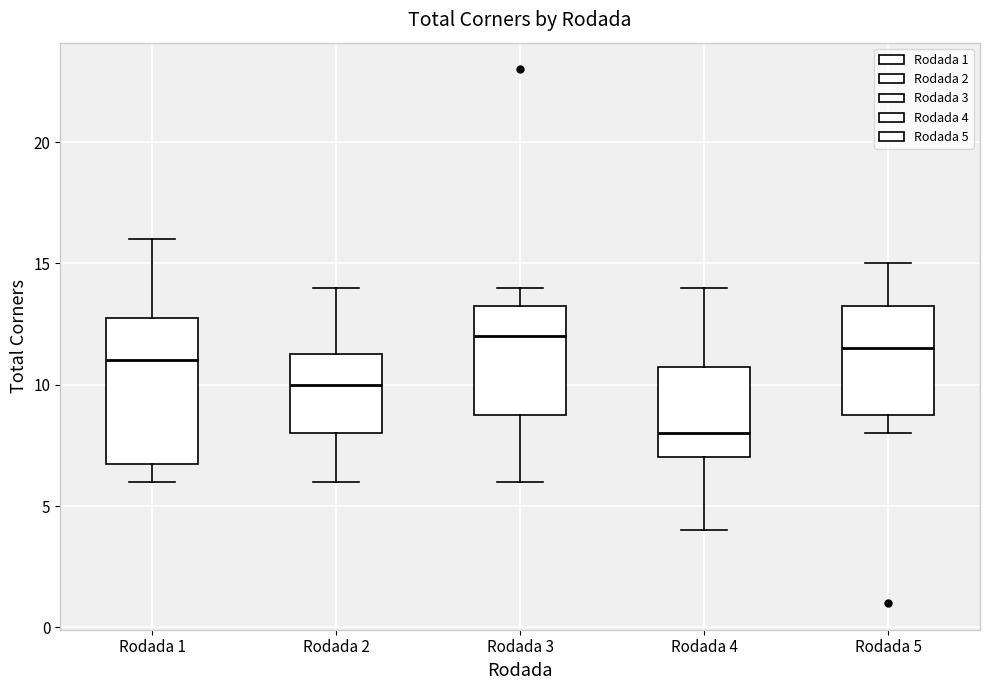

Reading left to right, read every box against the y-axis: the position of its median line, the range the box covers, and the ends of its whiskers. The values are not printed on the chart, so give them approximately, as read against the axis.

Rodada 1: median 11.0, box 7.0 to 13.0, whiskers 6.0 to 16.0
Rodada 2: median 10.0, box 8.0 to 11.5, whiskers 6.0 to 14.0
Rodada 3: median 12.0, box 9.0 to 13.5, whiskers 6.0 to 14.0
Rodada 4: median 8.0, box 7.0 to 11.0, whiskers 4.0 to 14.0
Rodada 5: median 11.5, box 9.0 to 13.5, whiskers 8.0 to 15.0